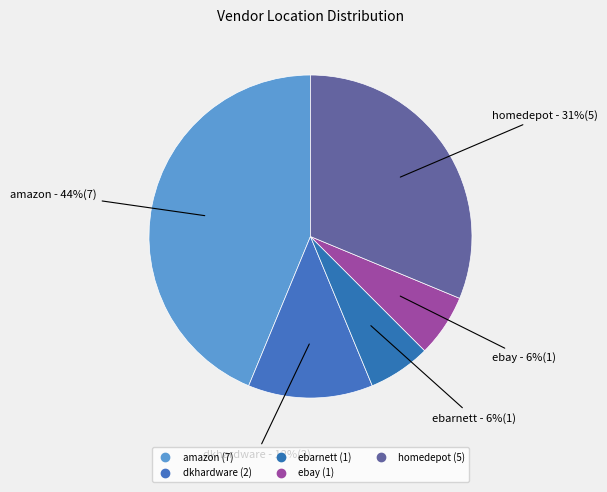

How many segments does this pie chart have?

5